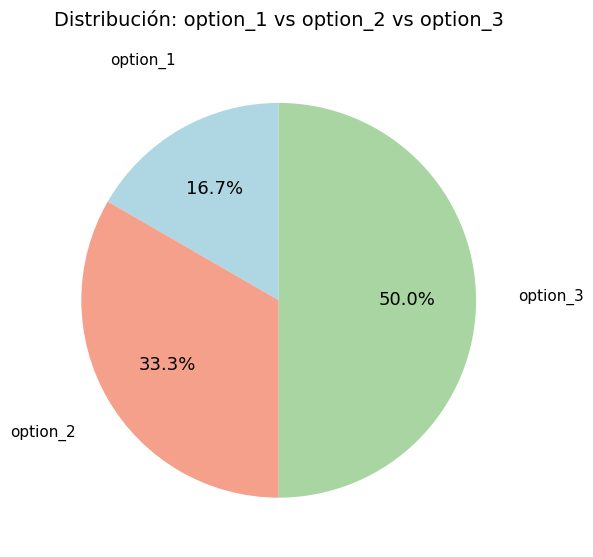

Does option_1 account for over 50% of the chart?

No